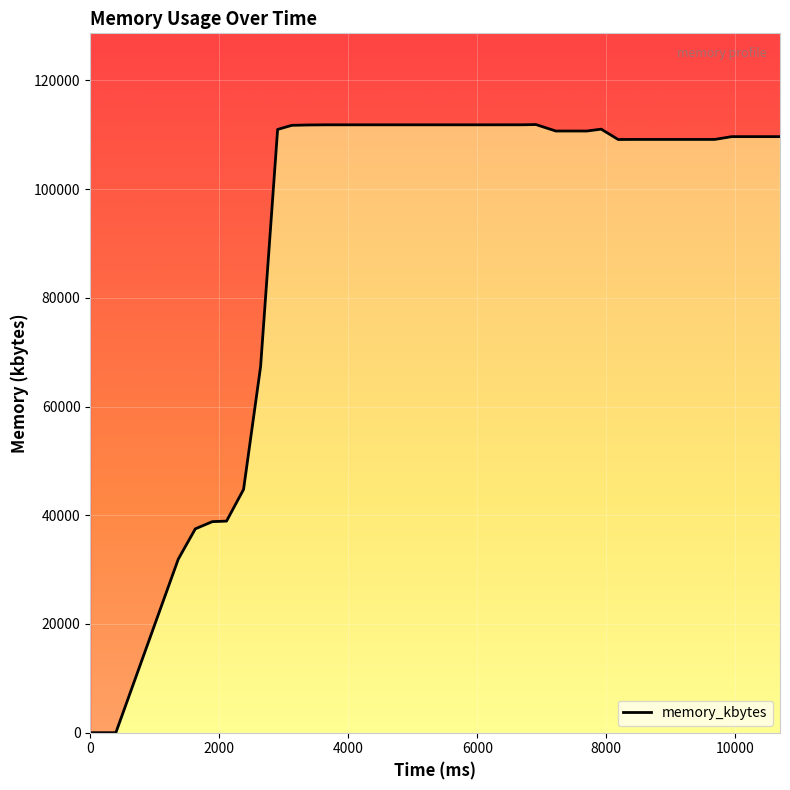

What is the difference between the second highest and minimum values?

111824